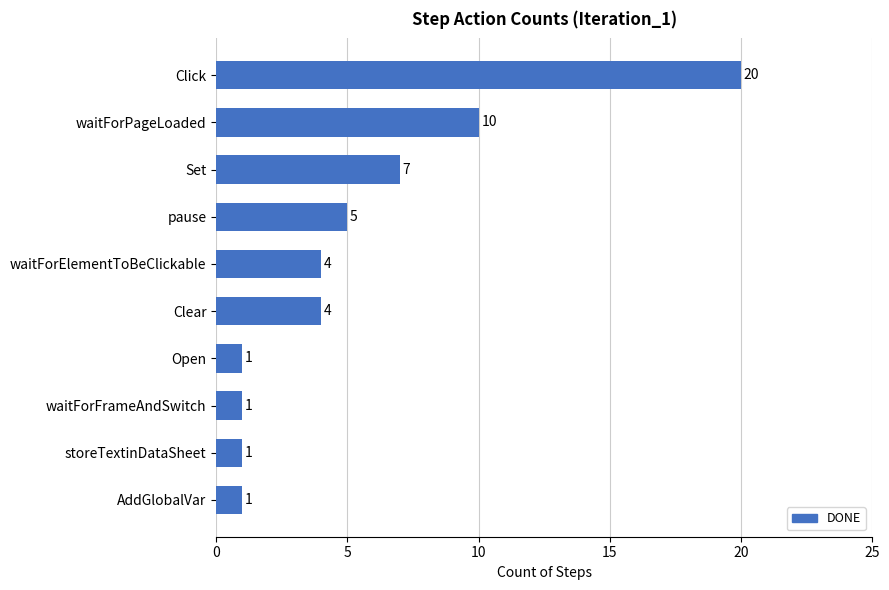

Between Set and waitForFrameAndSwitch, which is larger?

Set